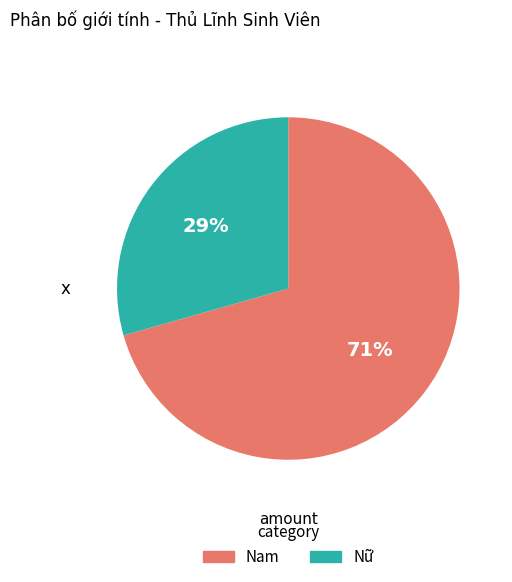

Rank the categories by value from highest to lowest.

Nam, Nữ